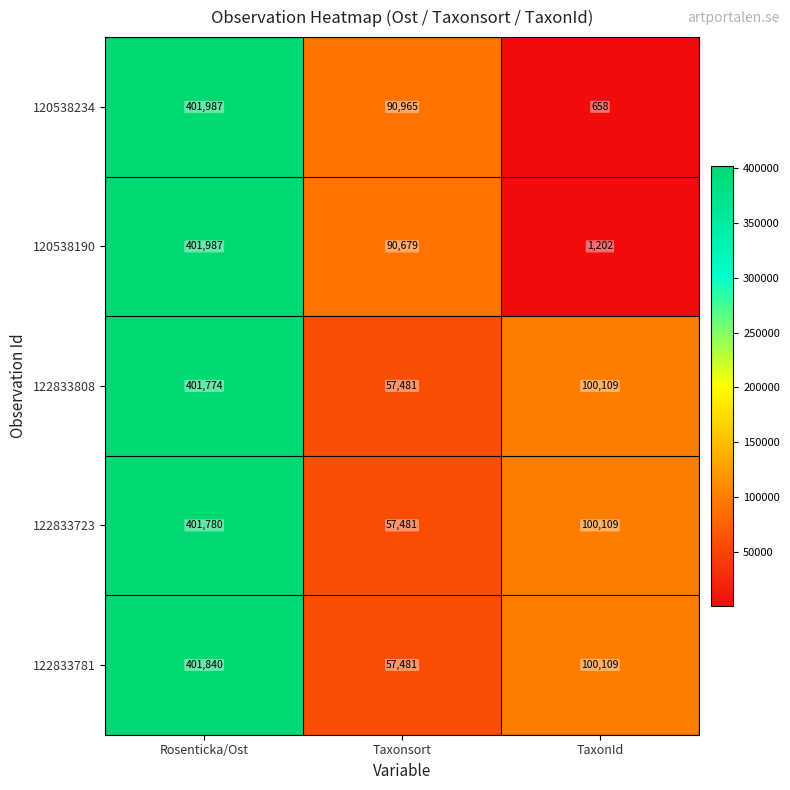

Count the number of data series in this chart.

5